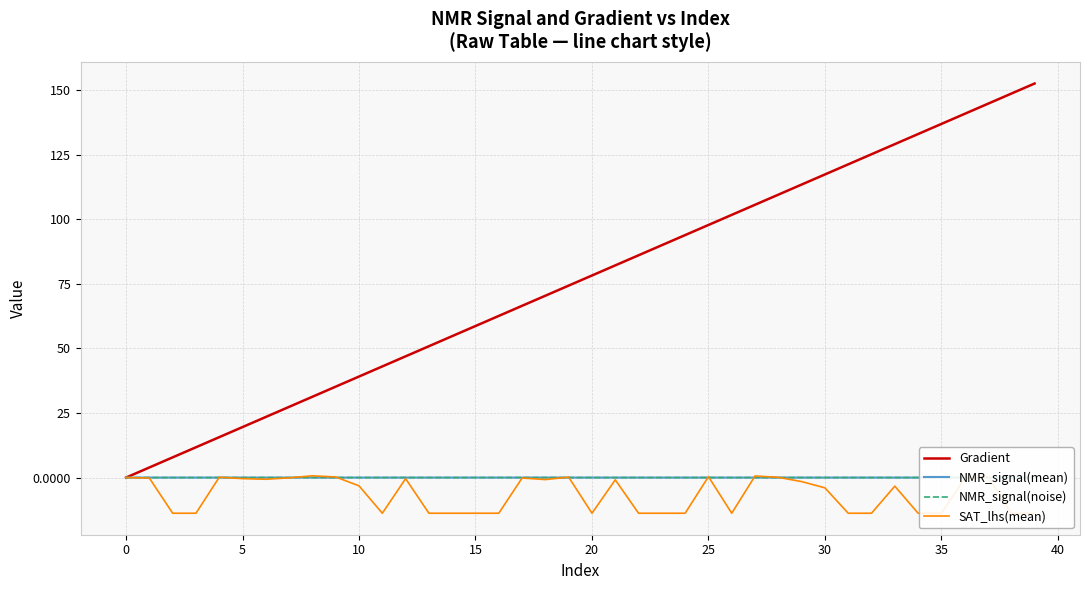

How many interior local valleys does the SAT_lhs(mean) series have?

5